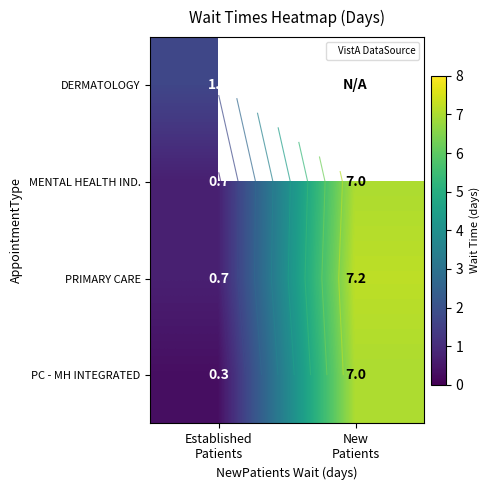

Is the value of PRIMARY CARE at Established Patients greater than the value of PC - MH INTEGRATED at New Patients?

No